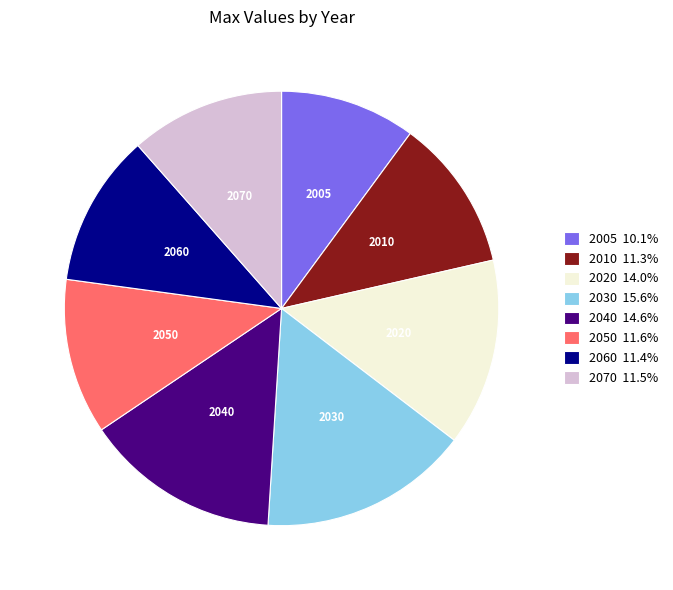

Combined, do 2070 and 2050 account for over 50%?

No